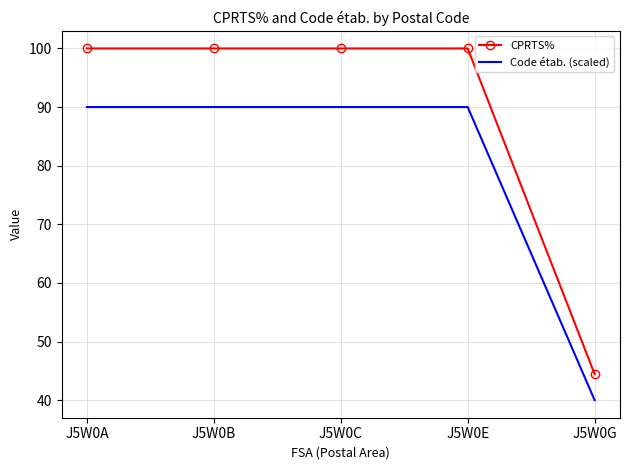

True or false: Code étab. (scaled) has a value of 126.8 at J5W0B.

False